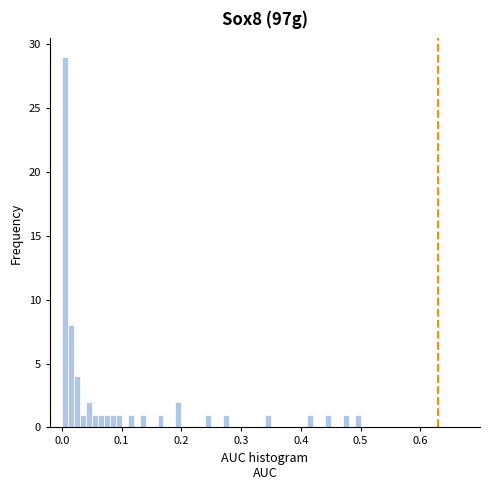

Read against the x-axis, roughly where is the centre of the tallest bar?

0.01